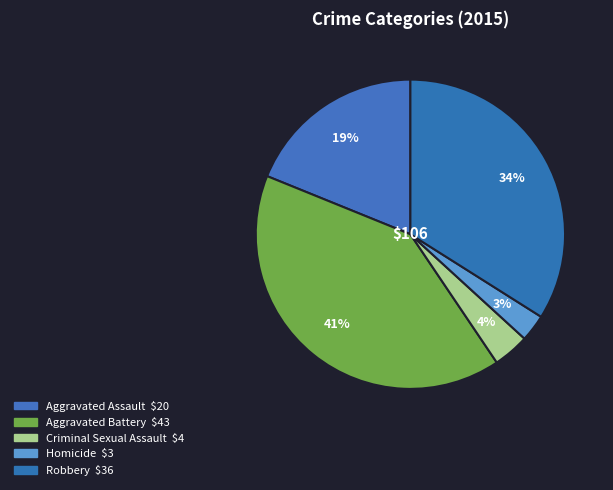

Which category has the smallest portion of the pie?

Homicide